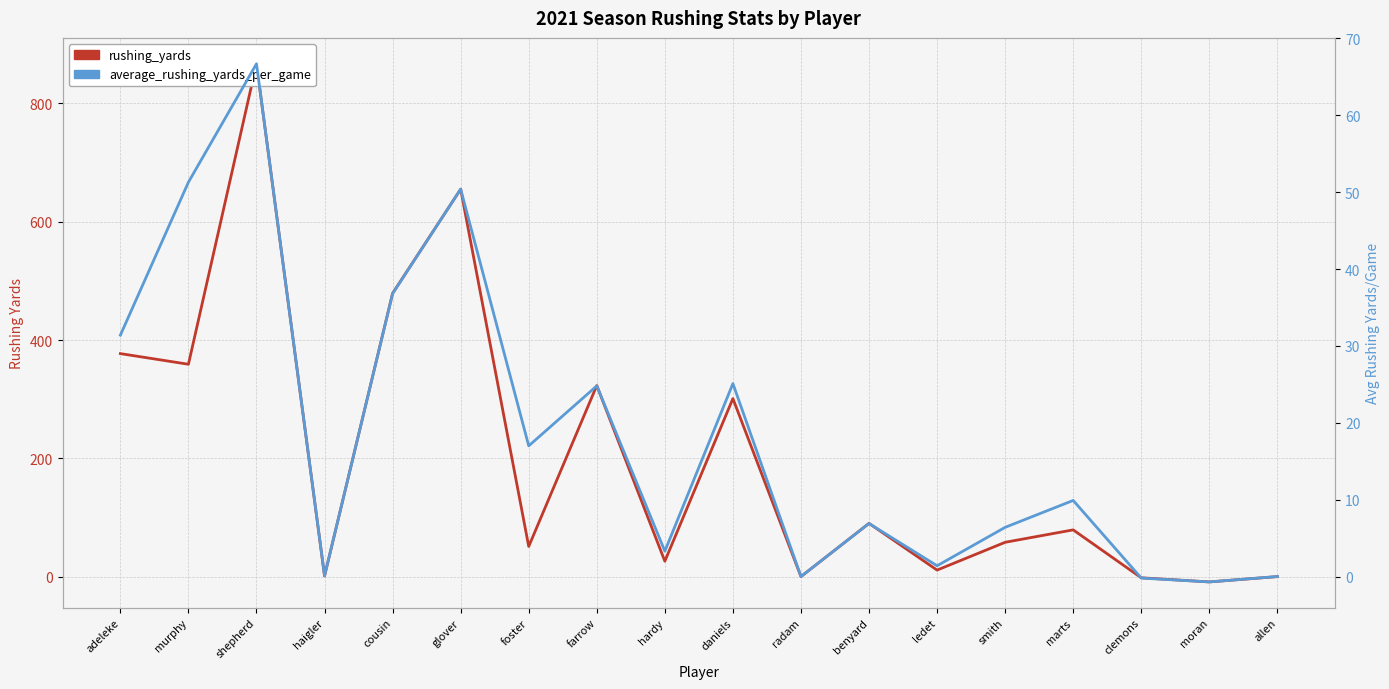

Rank the series at farrow from highest to lowest value.

rushing_yards, average_rushing_yards_per_game